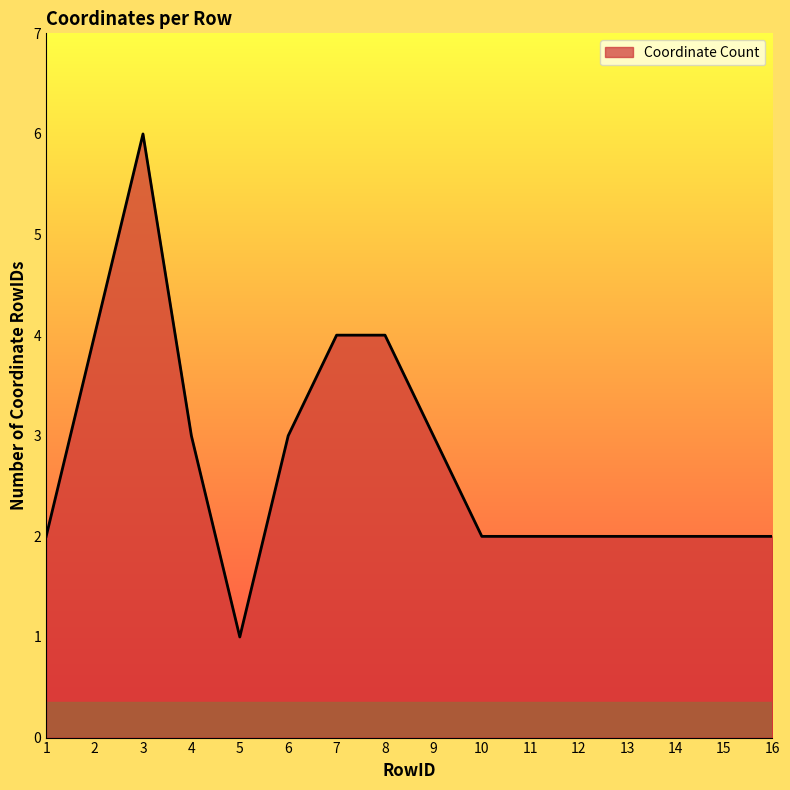

What is the maximum value shown in the chart?

6